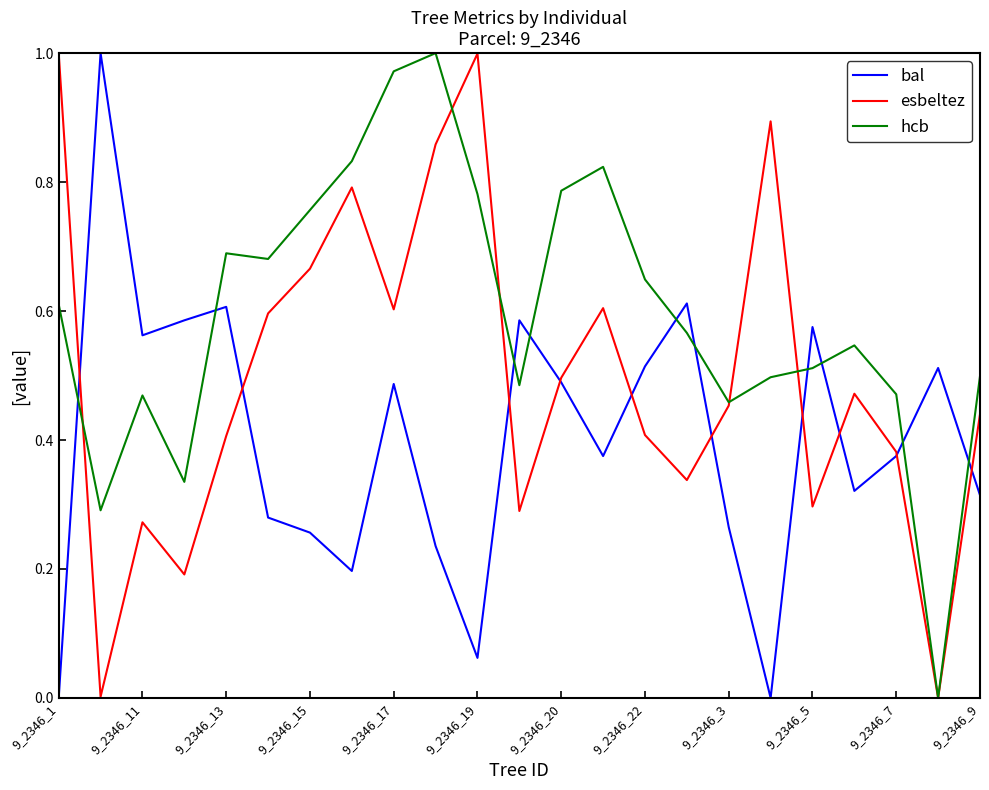

True or false: bal has more than 0 interior local peaks.

True